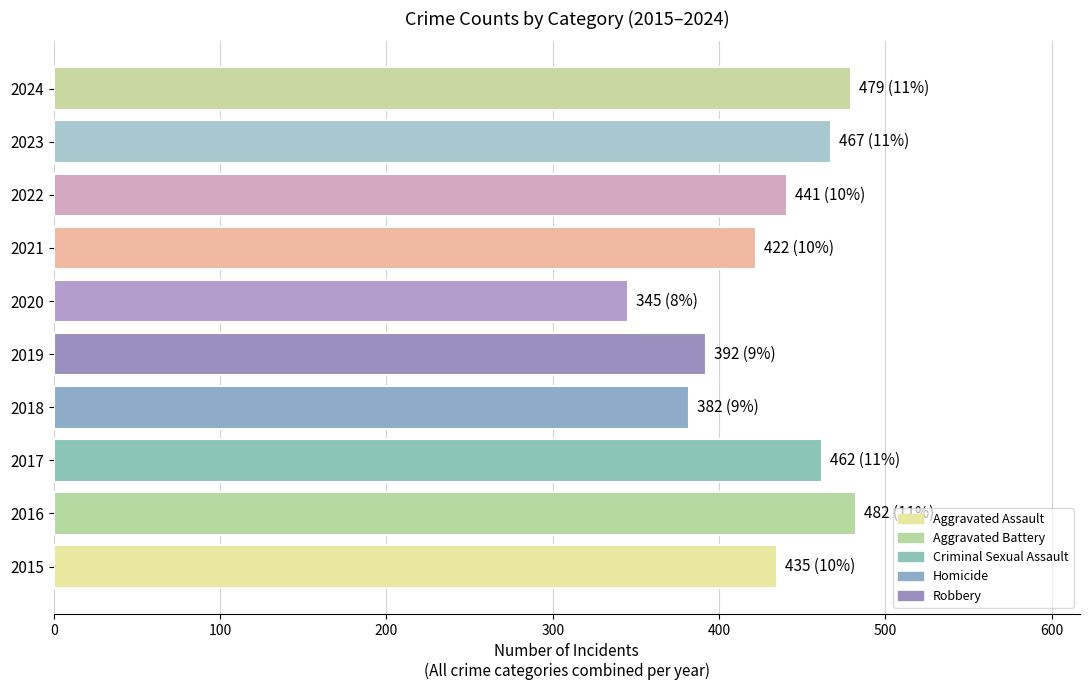

How many bars are there in total?

10